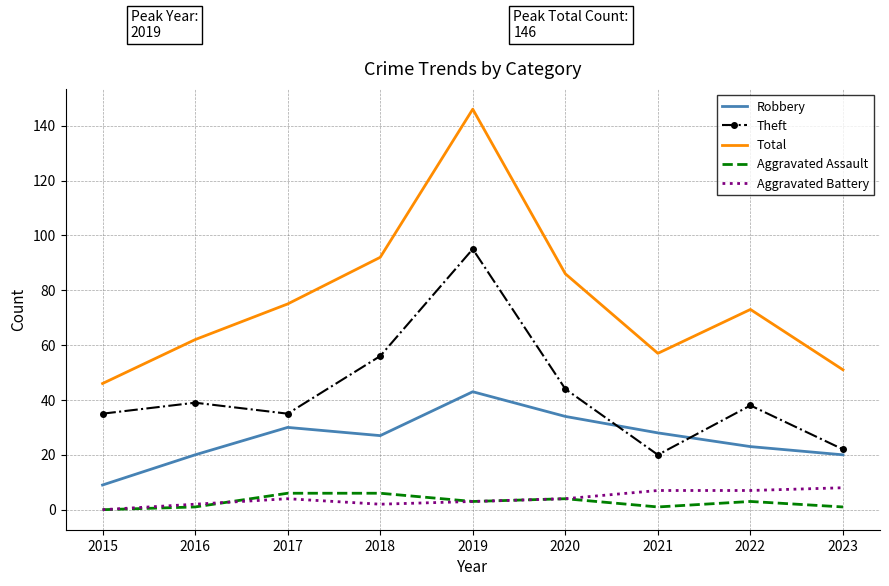

Which series has the widest spread of values?

Total